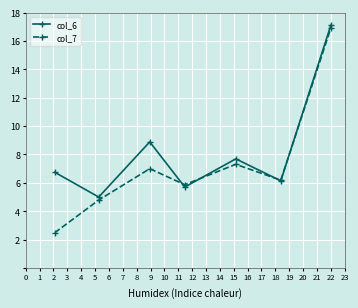

Which series has the widest spread of values?

col_7